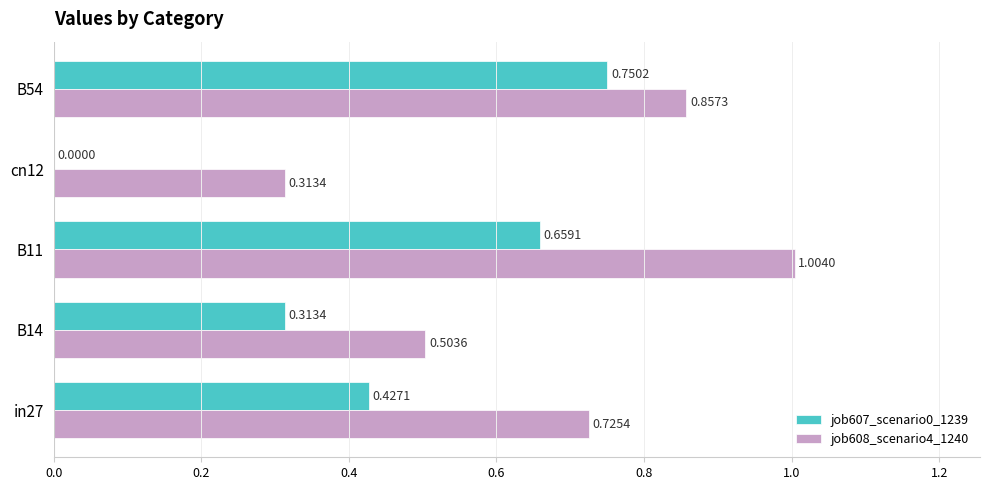

Which series has the largest total across all categories?

job608_scenario4_1240